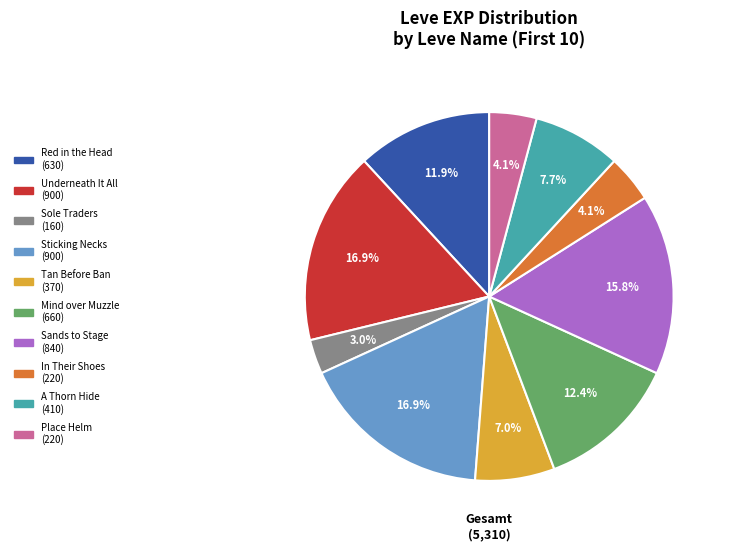

Which has a higher value, Red in the Head or Underneath It All?

Underneath It All